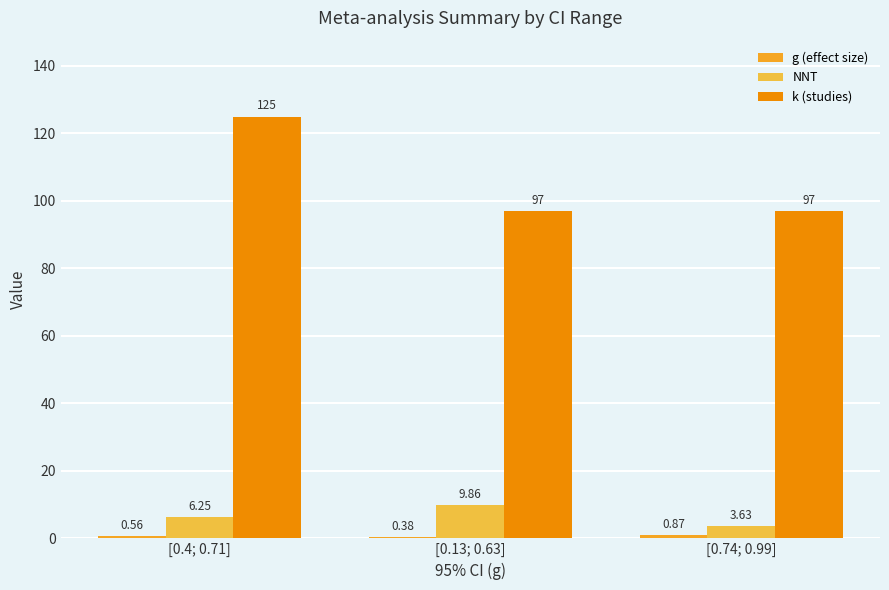

How many groups of bars are there?

3